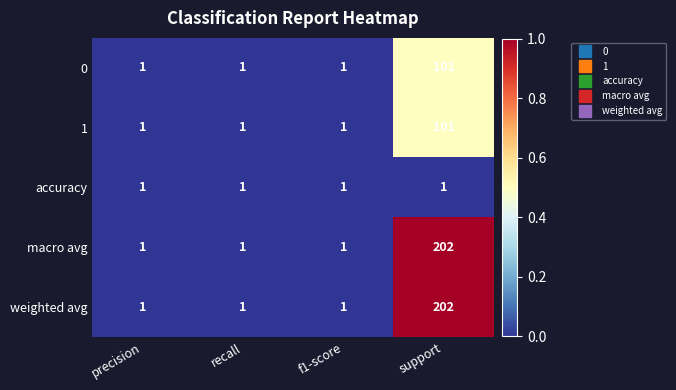

What is the spread (max minus min) of values at support?

201